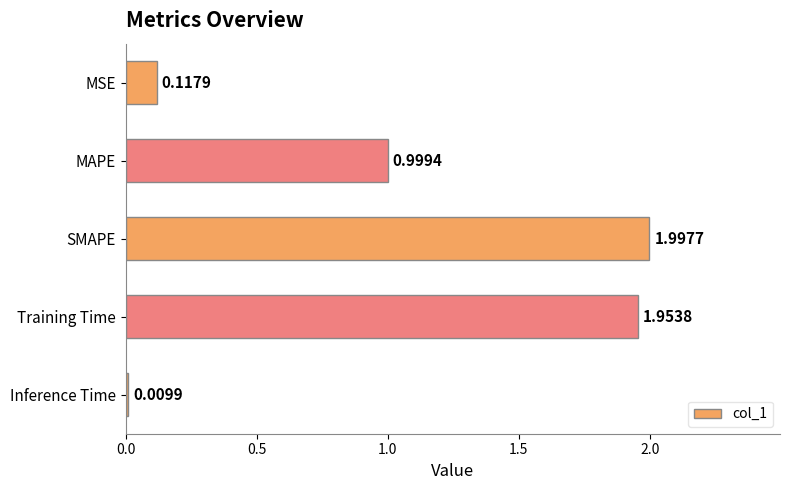

Where is the data nearest to the value 1?

MAPE